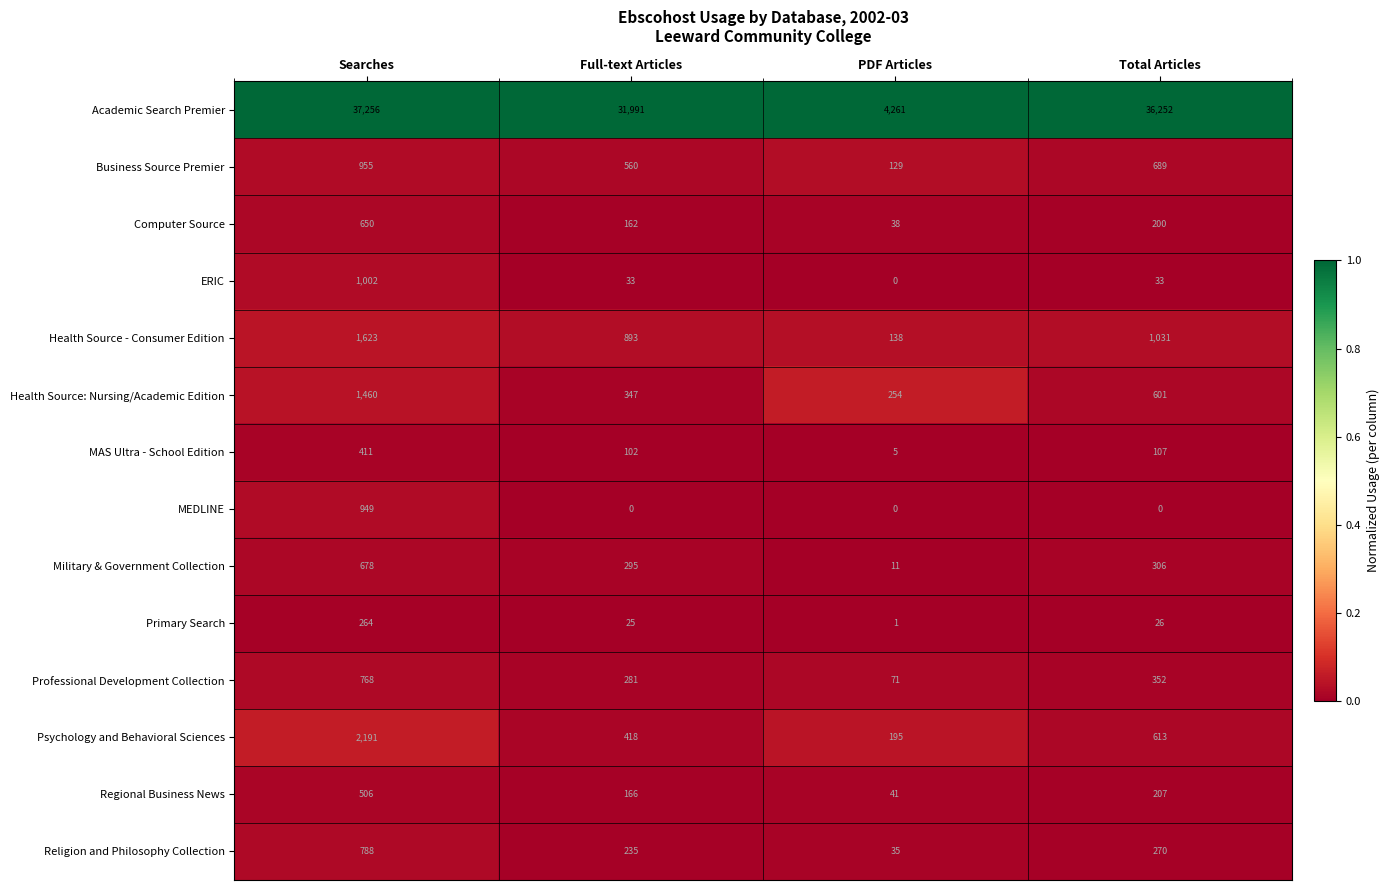

Is it true that Academic Search Premier equals 4261 at PDF Articles?

True